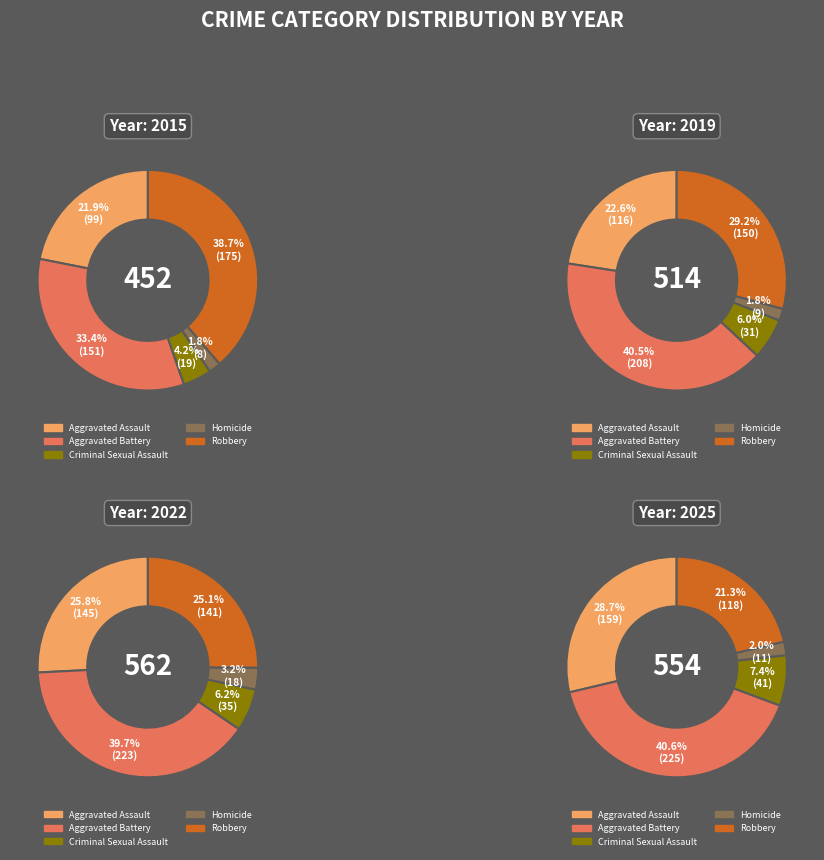

Rank the series at 2025 from lowest to highest value.

Homicide, Criminal Sexual Assault, Robbery, Aggravated Assault, Aggravated Battery